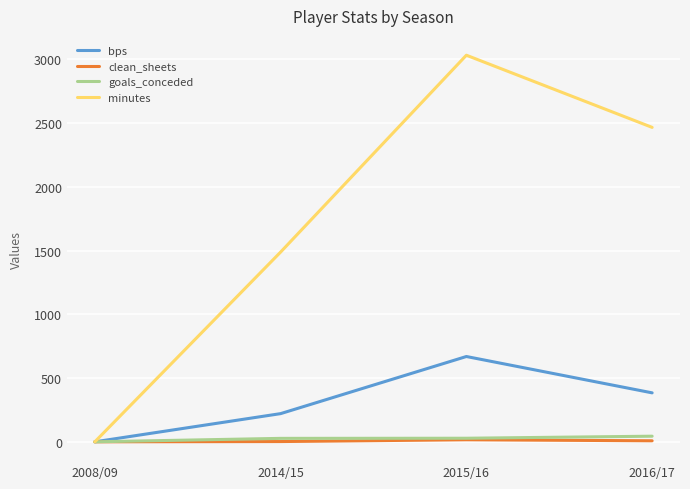

Where is bps nearest to the value 334?

2016/17